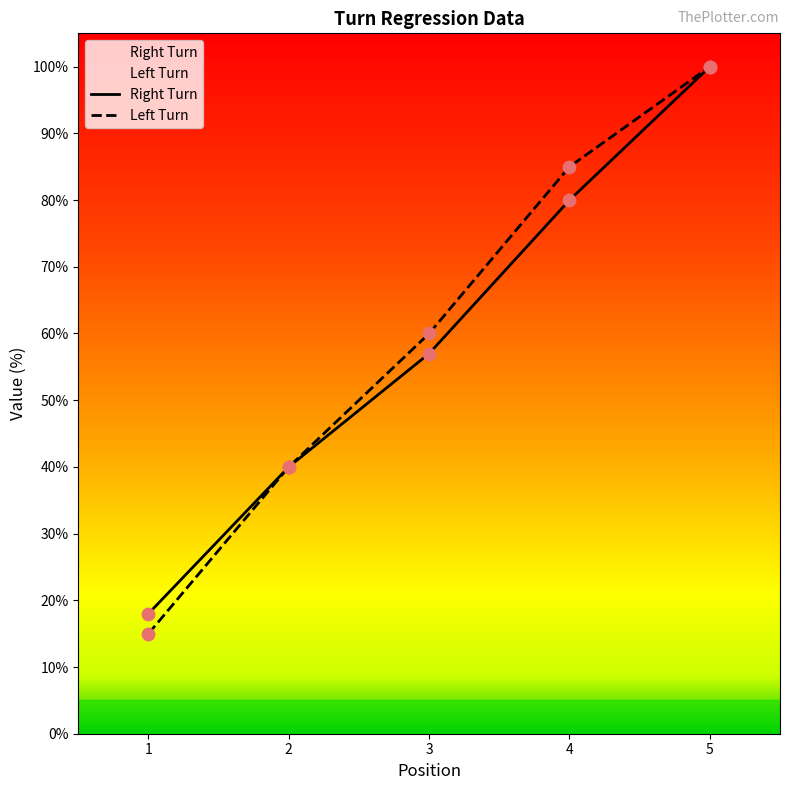

Which series reaches the minimum Y coordinate?

Left Turn